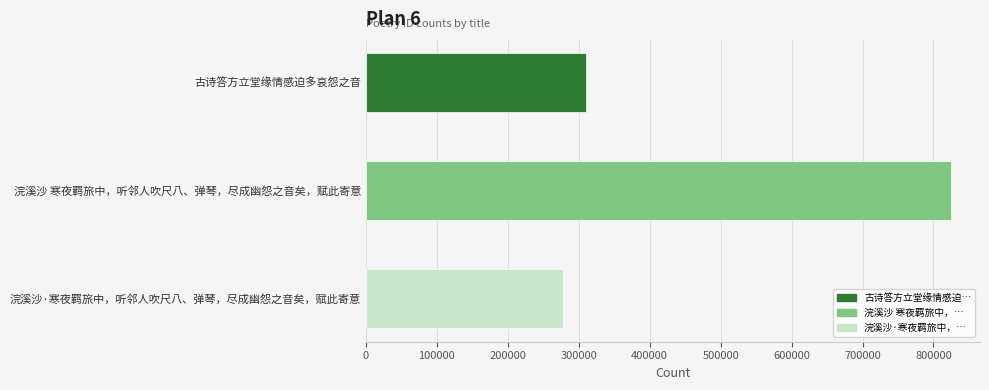

Rank the categories by value from highest to lowest.

浣溪沙 寒夜羁旅中，听邻人吹尺八、弹琴，尽成幽怨之音矣，赋此寄意, 古诗答方立堂缘情感迫多哀怨之音, 浣溪沙·寒夜羁旅中，听邻人吹尺八、弹琴，尽成幽怨之音矣，赋此寄意